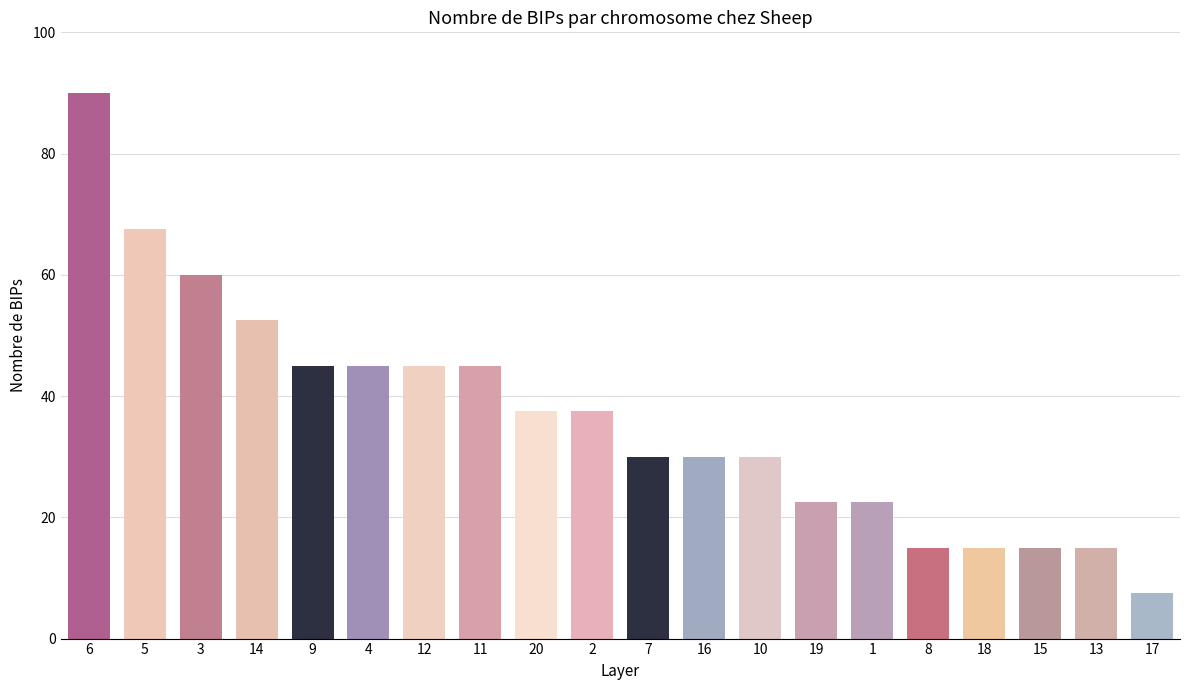

How many data points are less than 37?

10